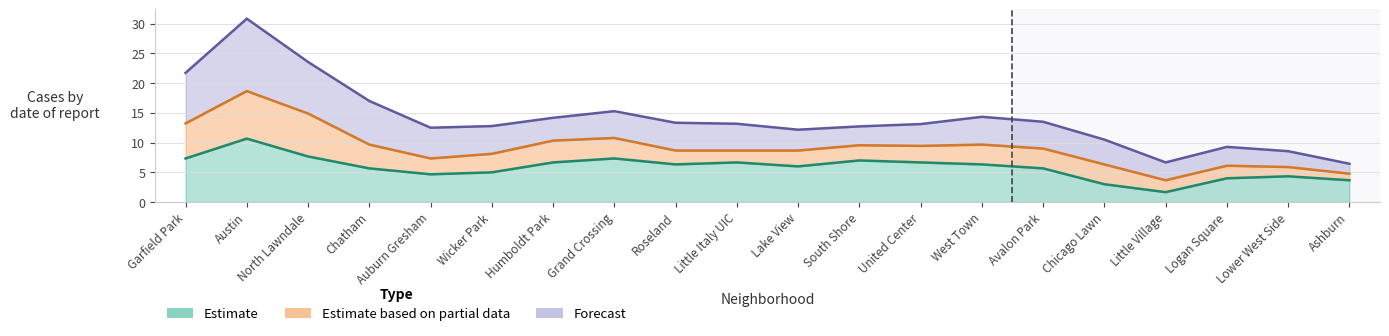

What position from the right is West Town?

7